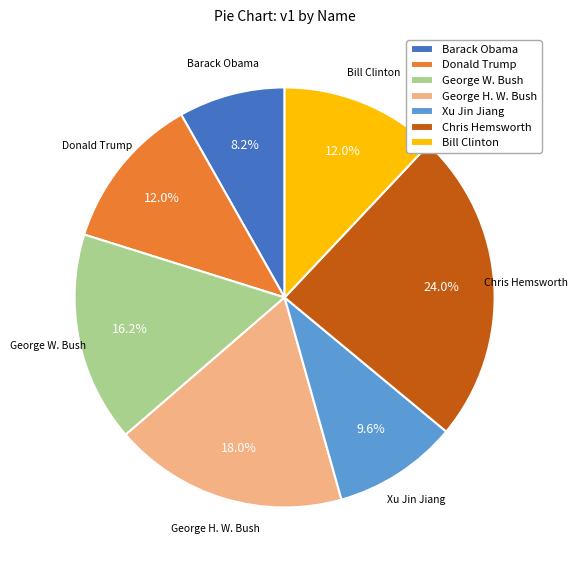

Is there a majority slice in this chart?

No